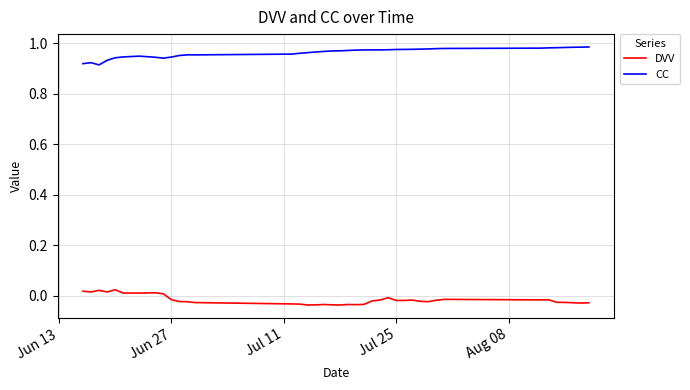

True or false: DVV and CC intersect in this chart.

False